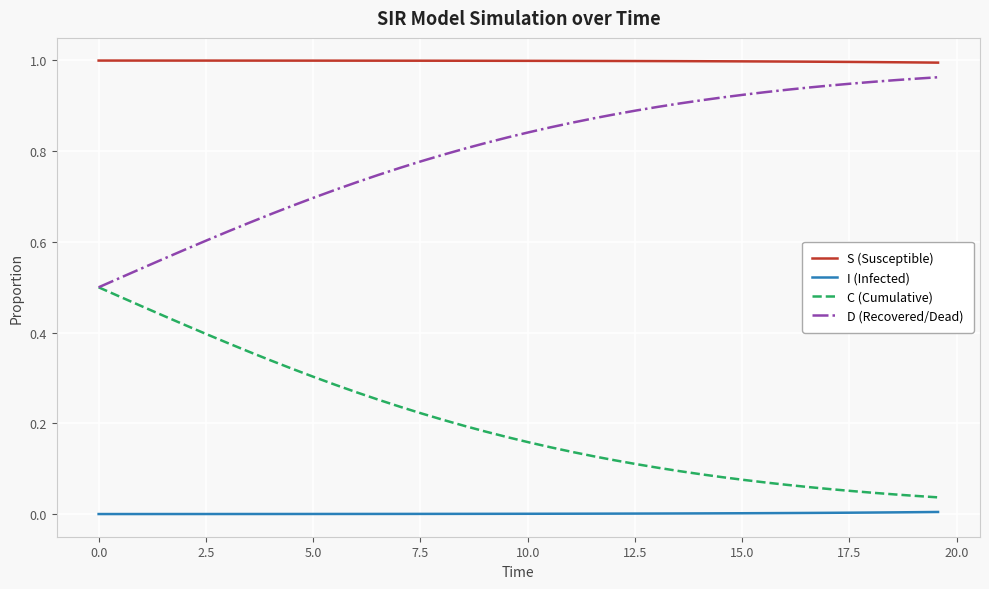

Does the chart display data point markers on the line(s)?

No